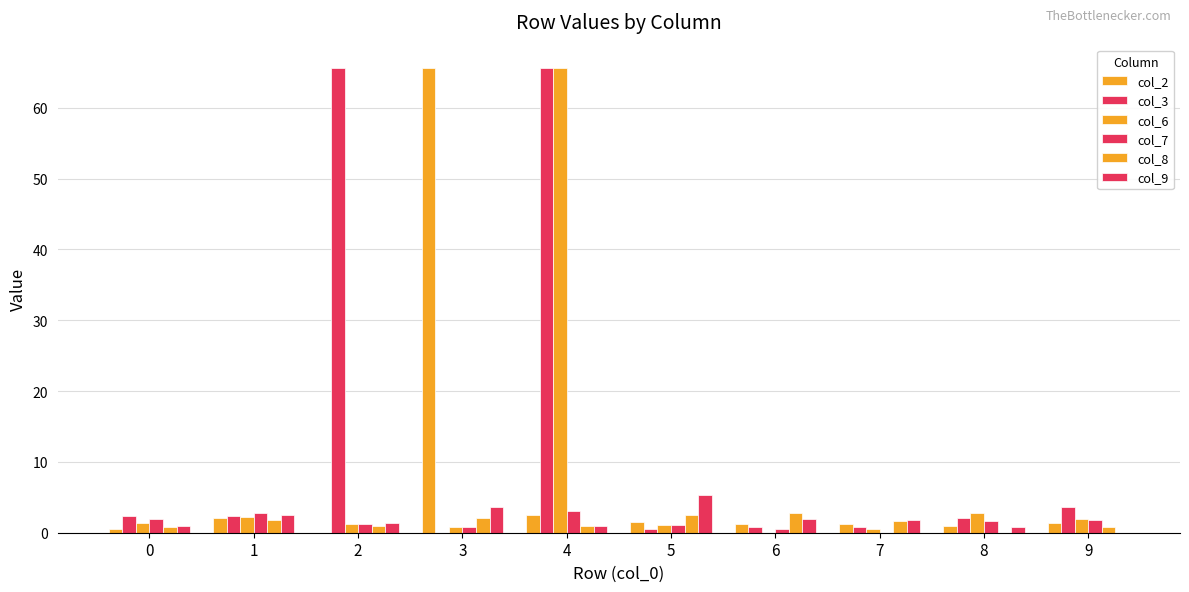

Reading right to left, list all the values displayed in this chart.

col_2: 9=1.4	8=1.0	7=1.2	6=1.2	5=1.5	4=2.4	3=65.6	2=0.0	1=2.0	0=0.6
col_3: 9=3.6	8=2.0	7=0.8	6=0.8	5=0.6	4=65.6	3=0.0	2=65.6	1=2.3	0=2.4
col_6: 9=2.0	8=2.8	7=0.5	6=0.0	5=1.1	4=65.6	3=0.8	2=1.2	1=2.3	0=1.4
col_7: 9=1.7	8=1.7	7=0.0	6=0.5	5=1.1	4=3.0	3=0.8	2=1.2	1=2.8	0=1.9
col_8: 9=0.8	8=0.0	7=1.7	6=2.8	5=2.5	4=0.9	3=2.0	2=1.0	1=1.7	0=0.8
col_9: 9=0.0	8=0.8	7=1.7	6=2.0	5=5.4	4=1.0	3=3.6	2=1.4	1=2.5	0=1.0